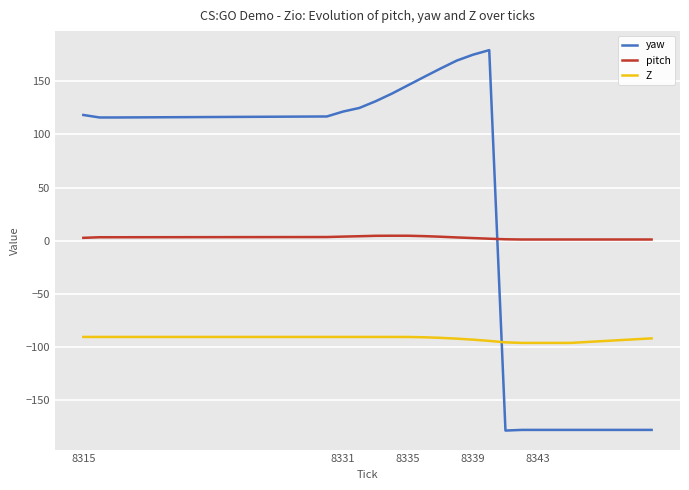

How many negative values does the yaw series have?

6